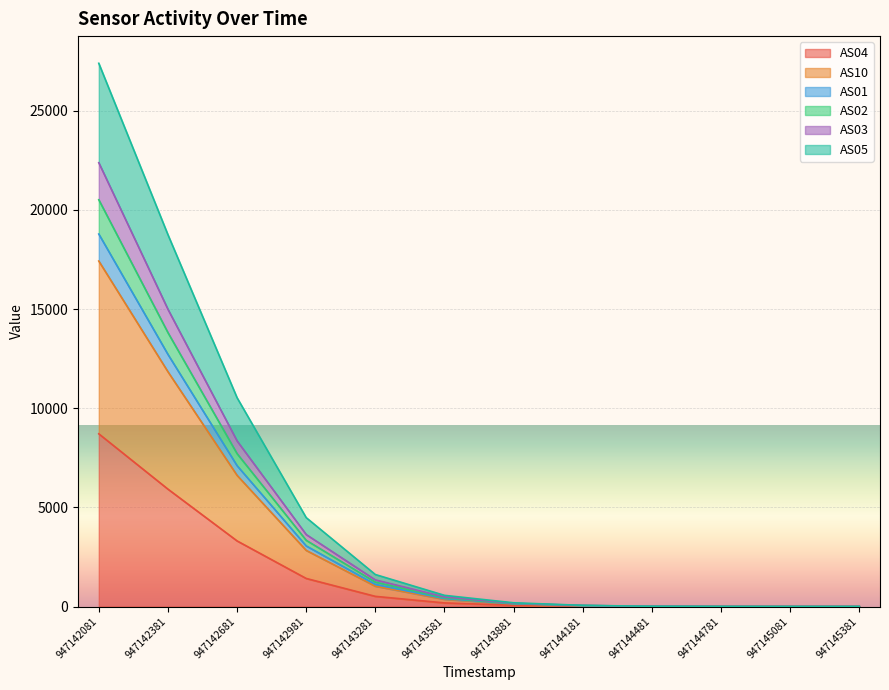

Which label corresponds to the largest value in the chart?

947142081